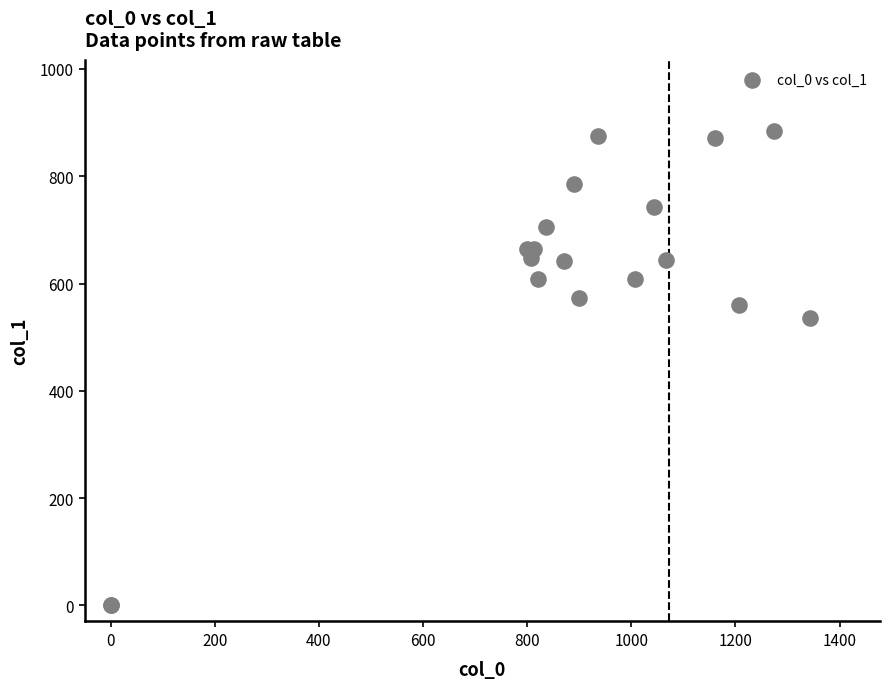

What Y value in the scatter plot is closest to 442?

536.6